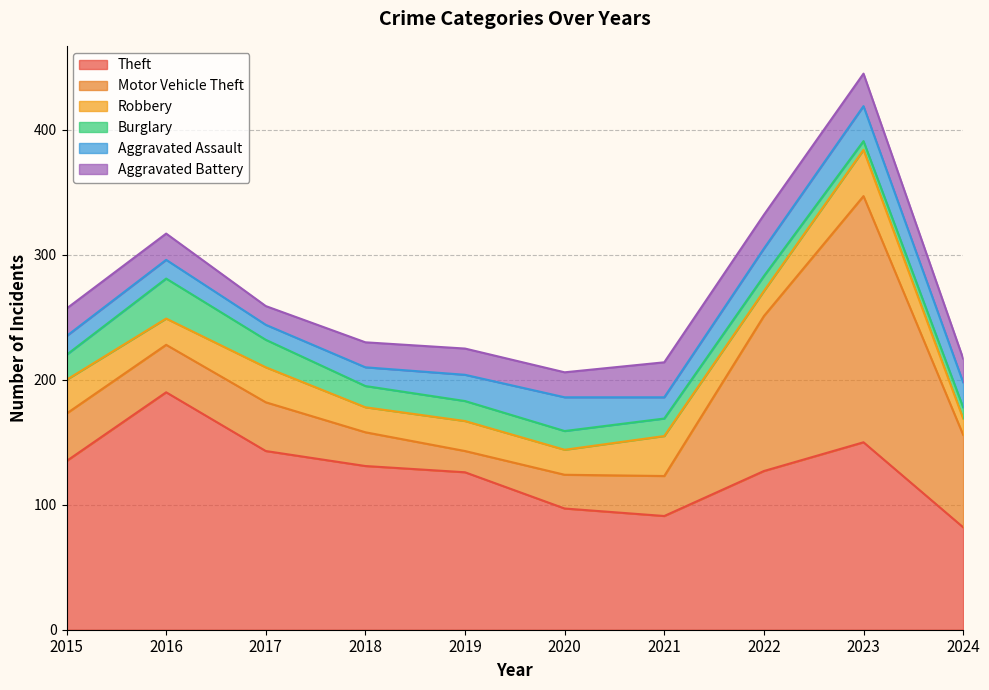

What are all the series names shown in the legend?

Theft, Motor Vehicle Theft, Robbery, Burglary, Aggravated Assault, Aggravated Battery